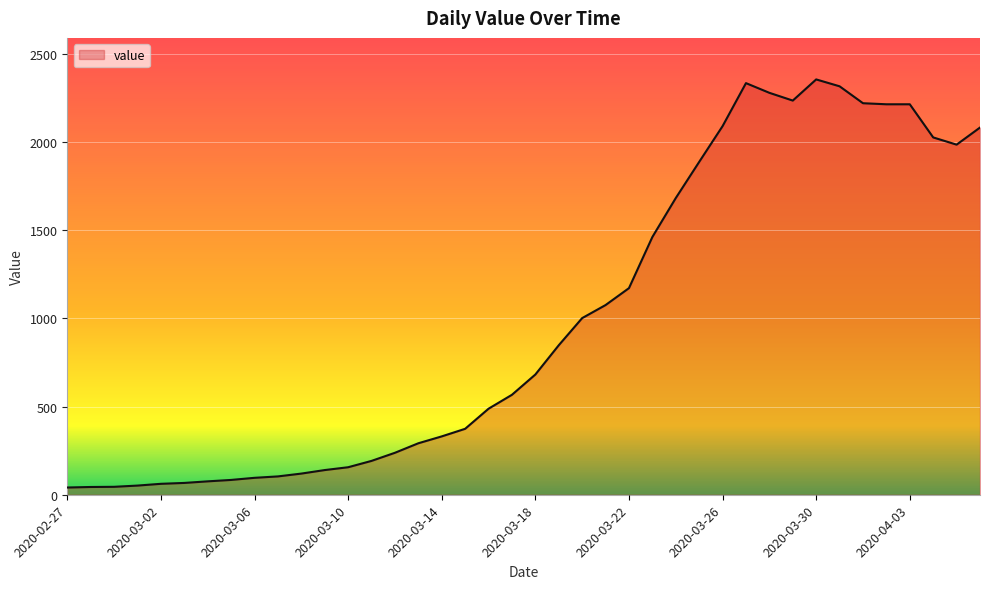

What is the greatest value displayed?

2356